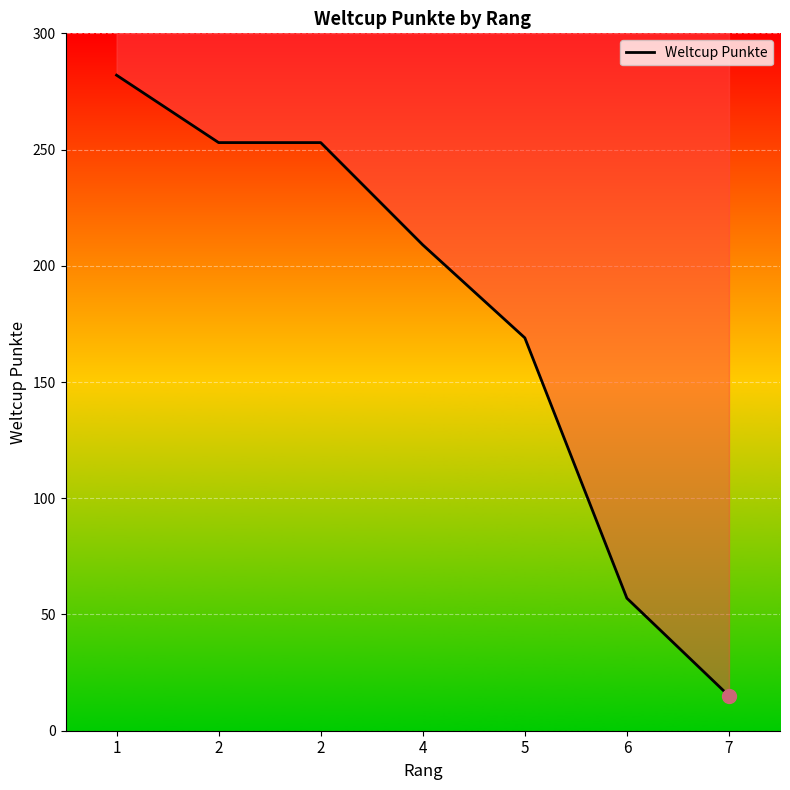

Approximately how many times larger is the value at 6 compared to 5?

0.3